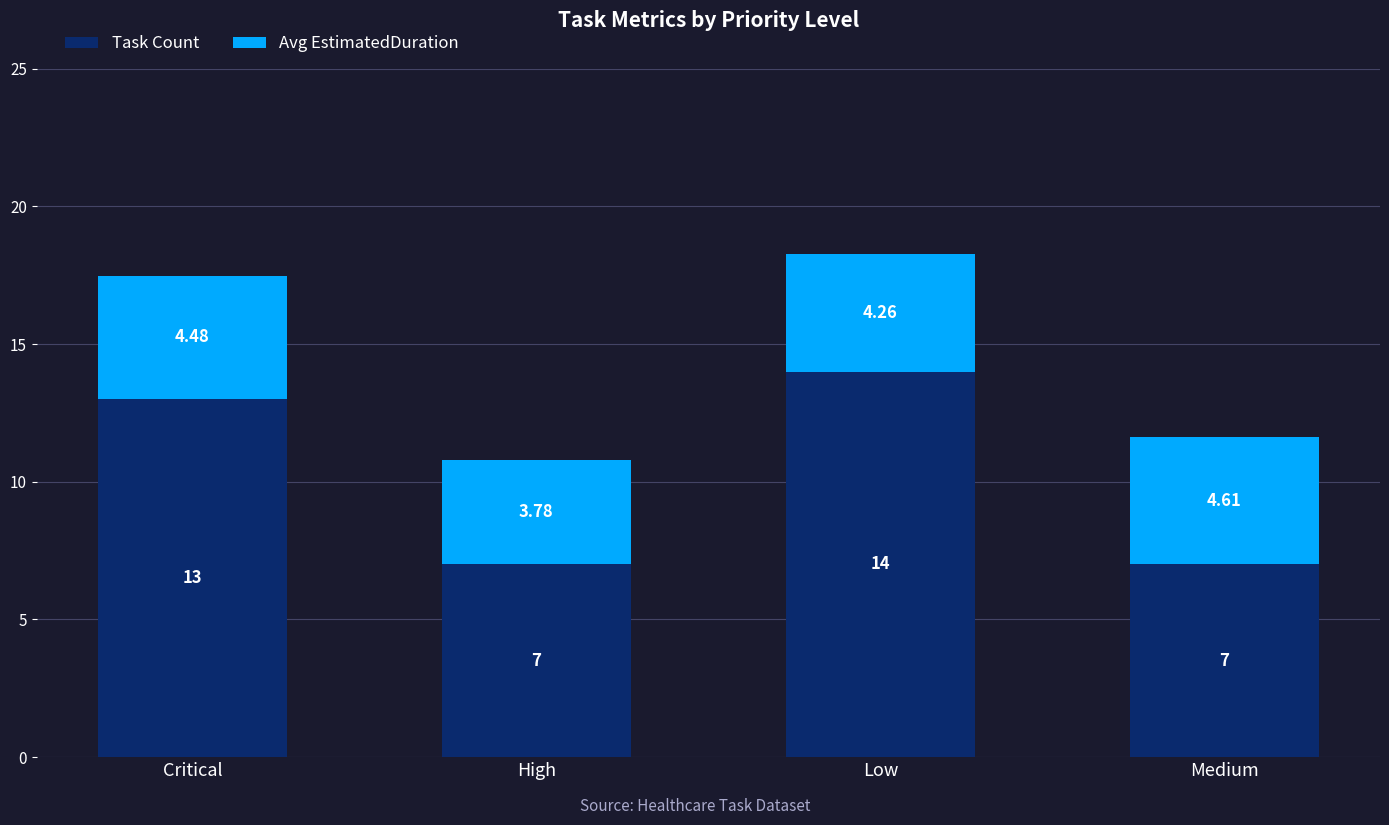

What value does the Task Count series have at Critical?

13.0